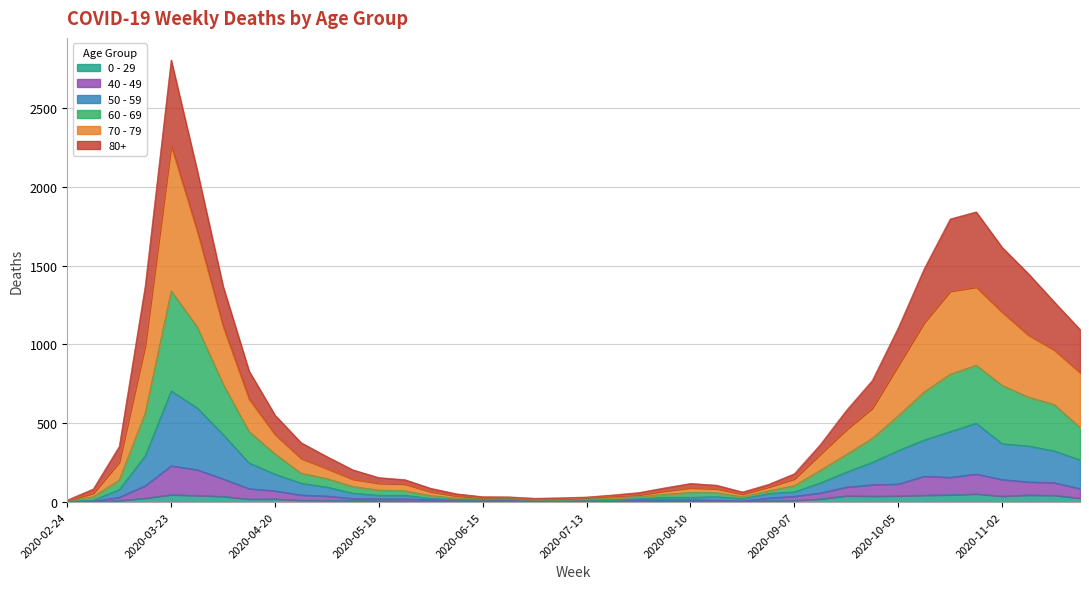

True or false: 50 - 59 and 80+ intersect in this chart.

False